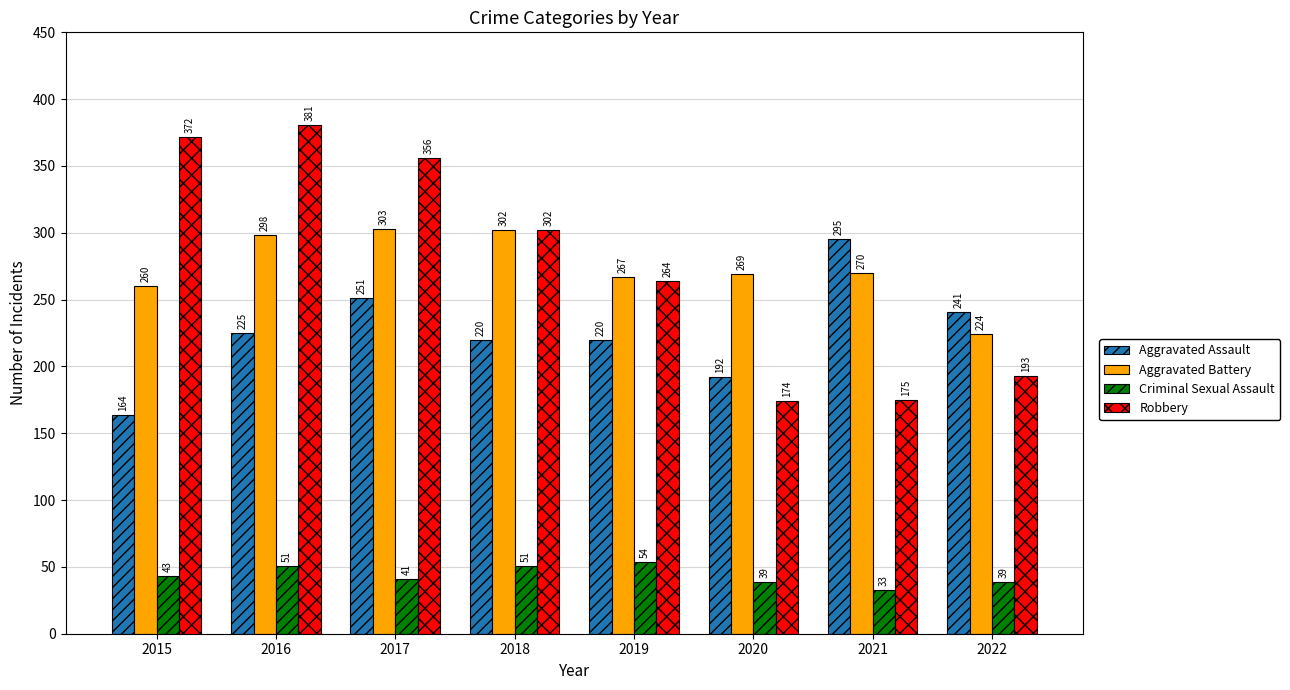

Between 2016 and 2022, which series saw the biggest shift?

Robbery